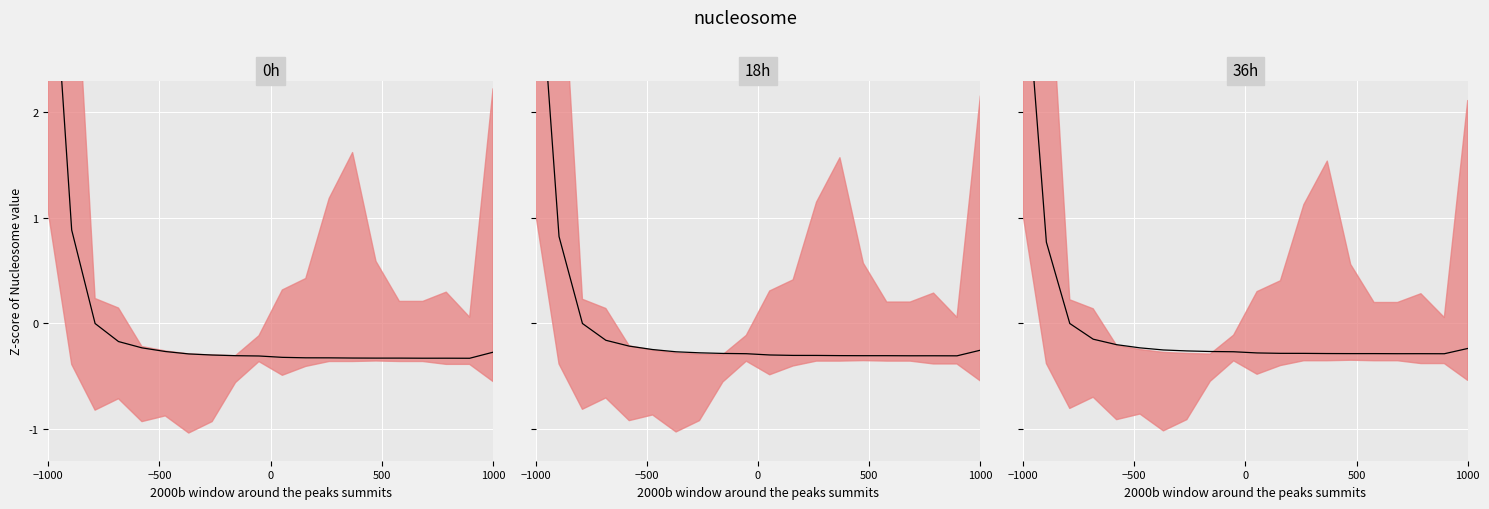

What is the difference between the second highest and minimum values?

1.1